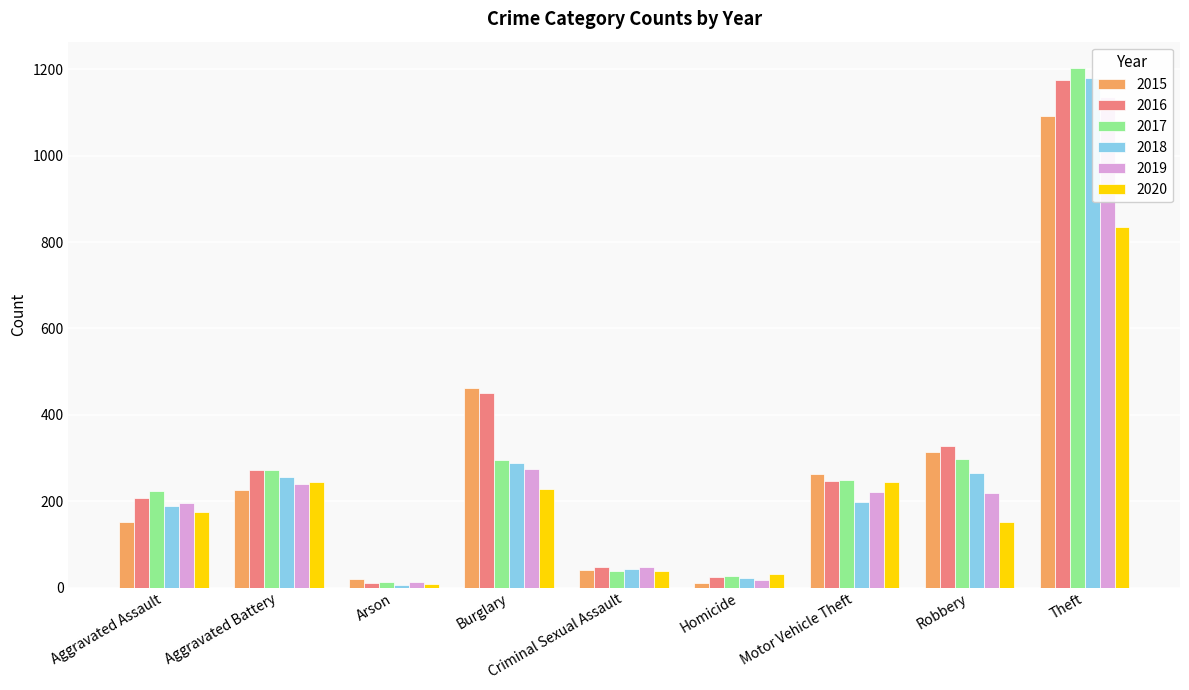

What is the difference between the highest and lowest values at Aggravated Battery?

46